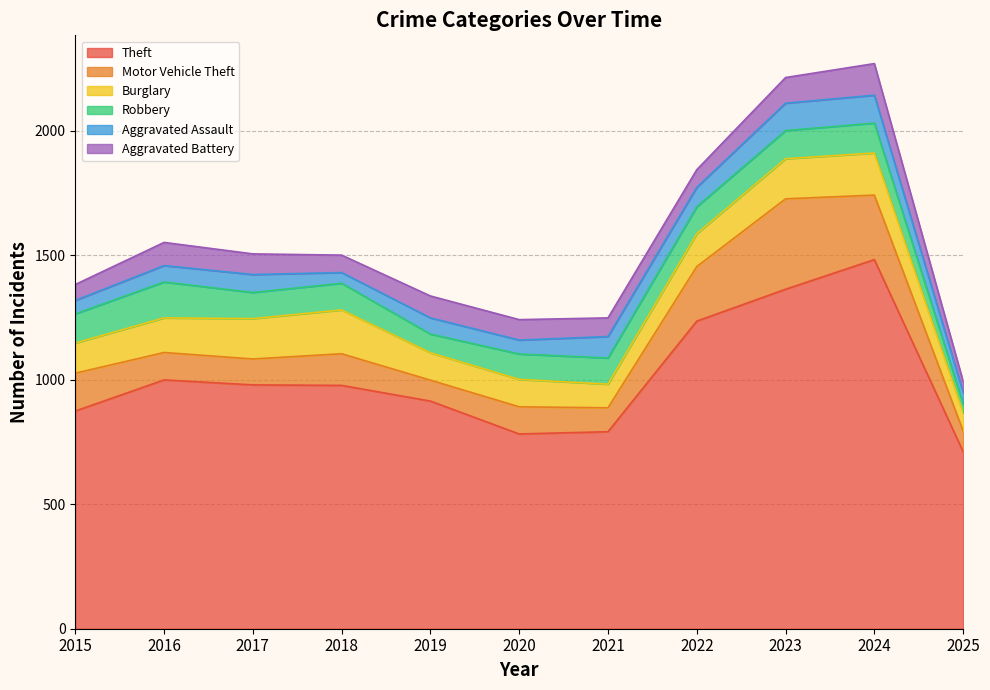

Between 2025 and 2016, which is larger?

2016